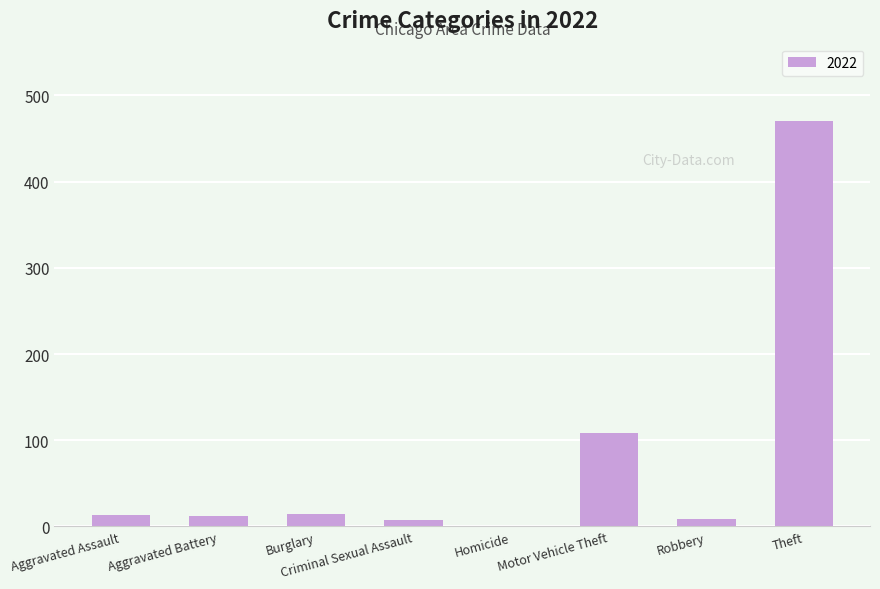

The value at Homicide is 321. True or false?

False